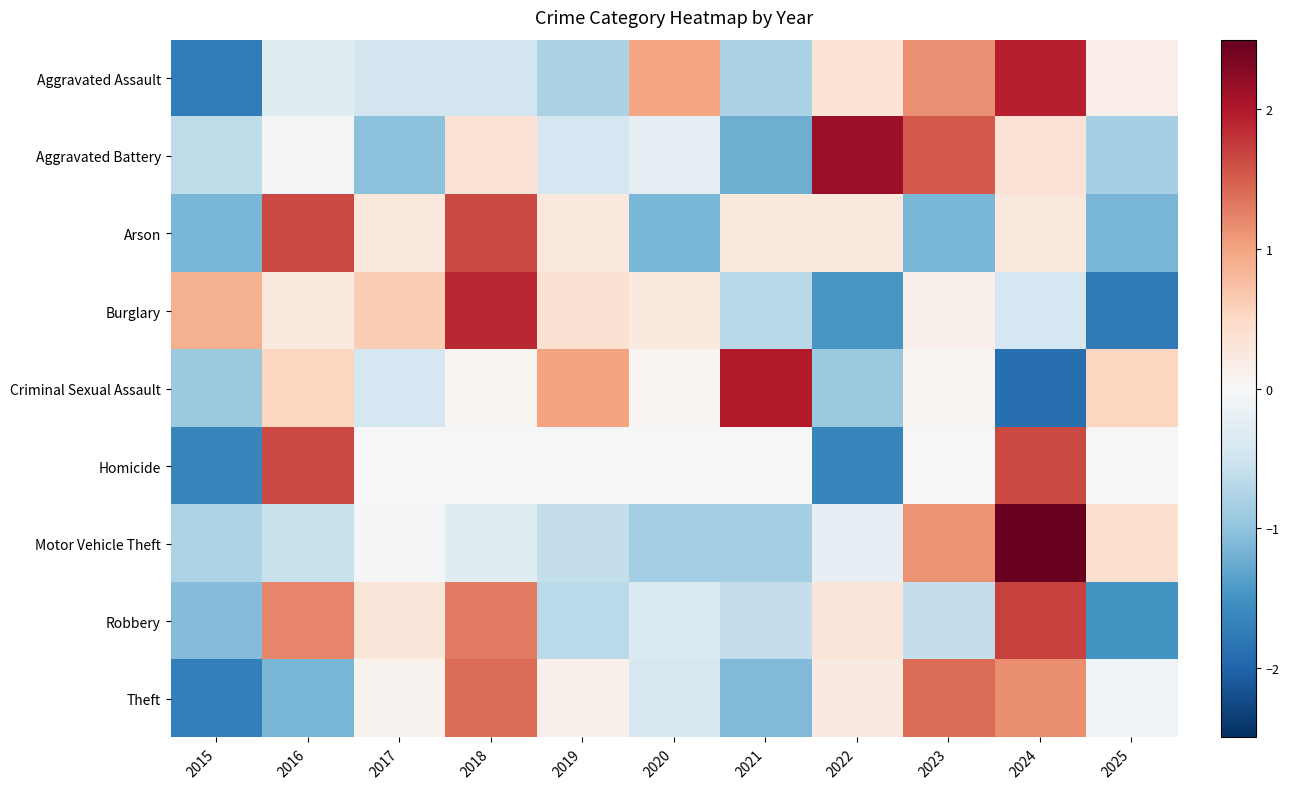

Between 2017 and 2024, which series saw the biggest shift?

Motor Vehicle Theft